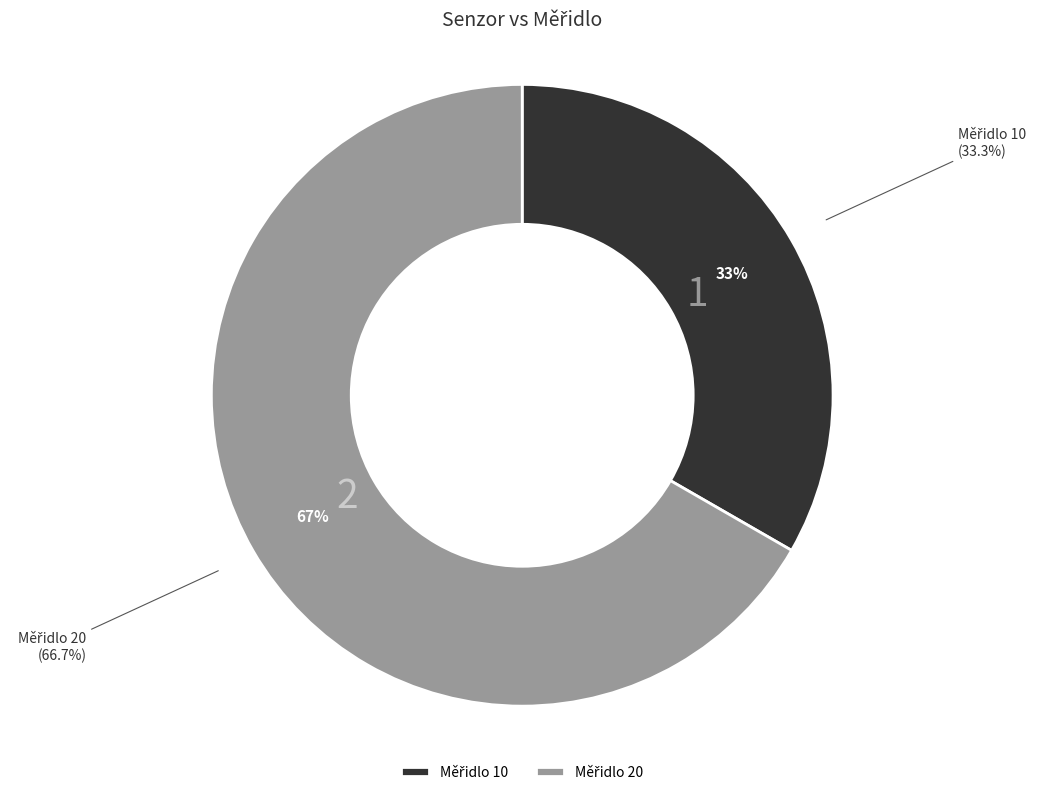

Approximately how many times larger is the value at 20 compared to 10?

2.0